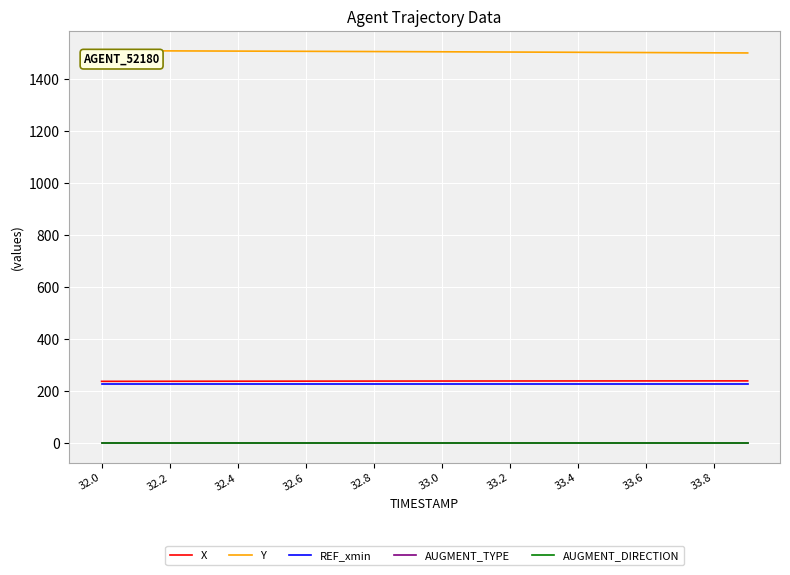

Which series has the largest total across all categories?

Y